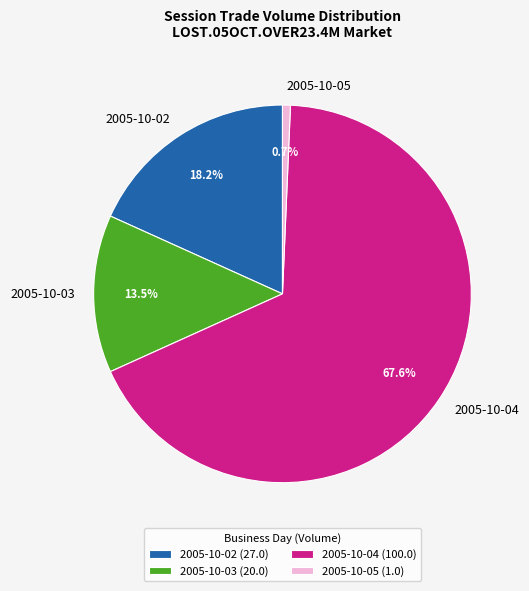

To the nearest percent, what is the difference between the largest and smallest slice percentages?

67%